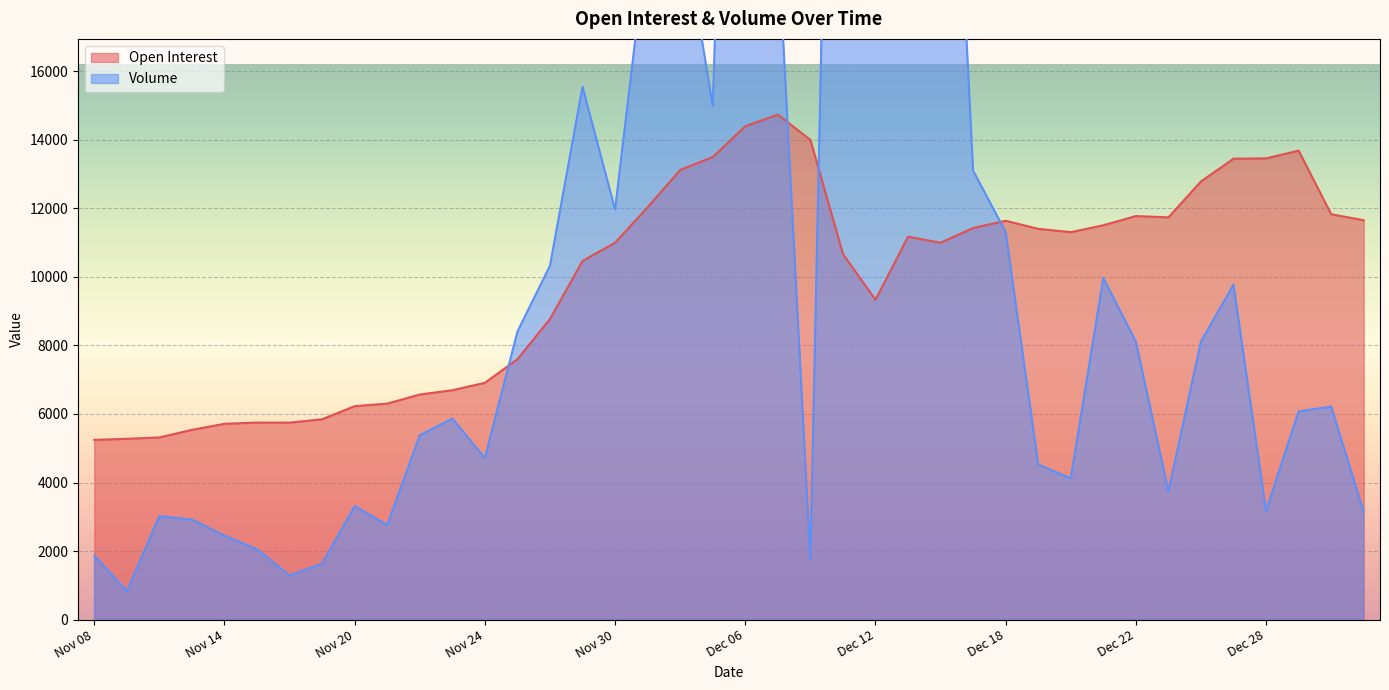

At how many categories does at least one series exceed 30434?

3